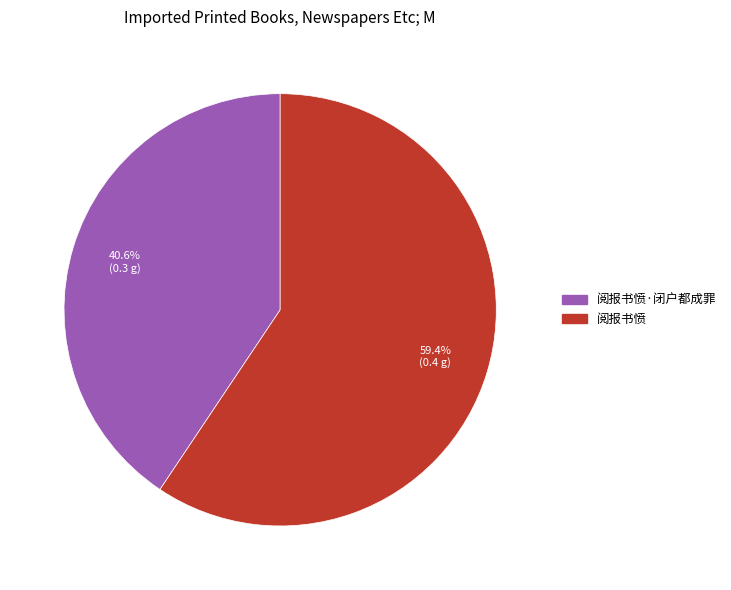

How many slices are in this pie chart?

2